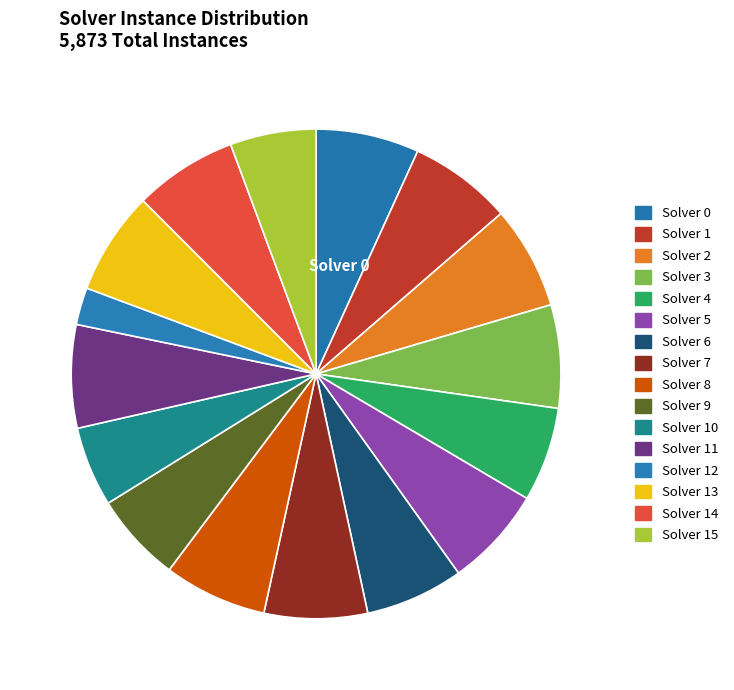

How many slices are in this pie chart?

16